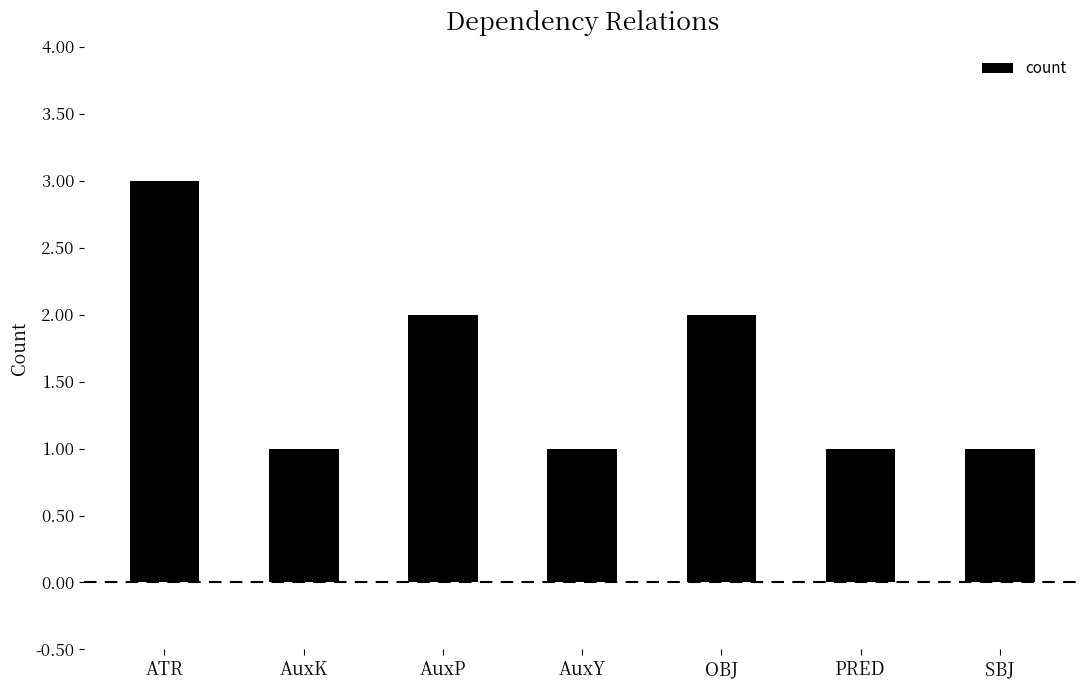

True or false: the data shows 1 at SBJ.

True